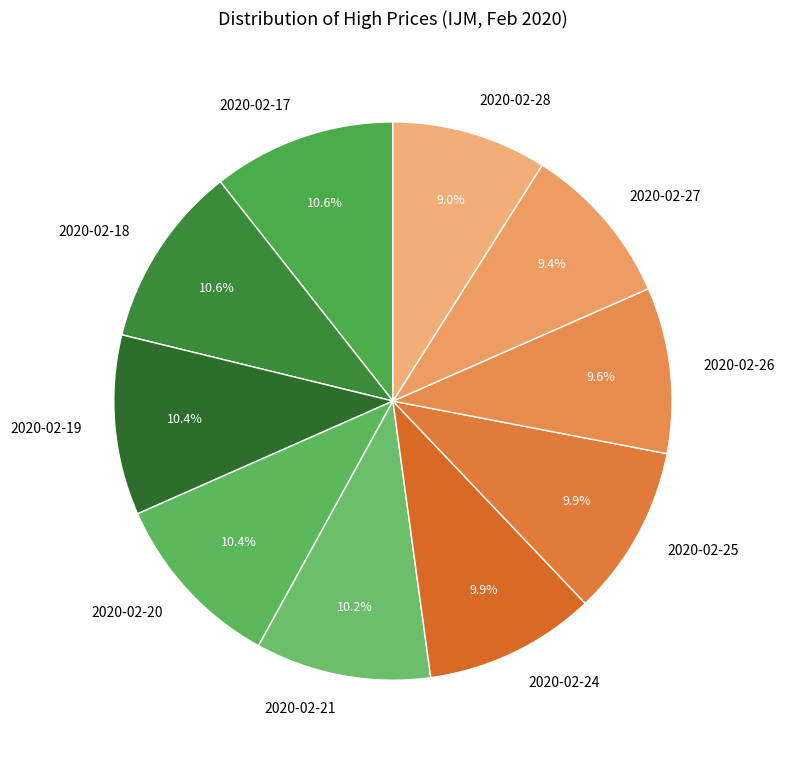

To the nearest percent, what is the average slice percentage?

10%